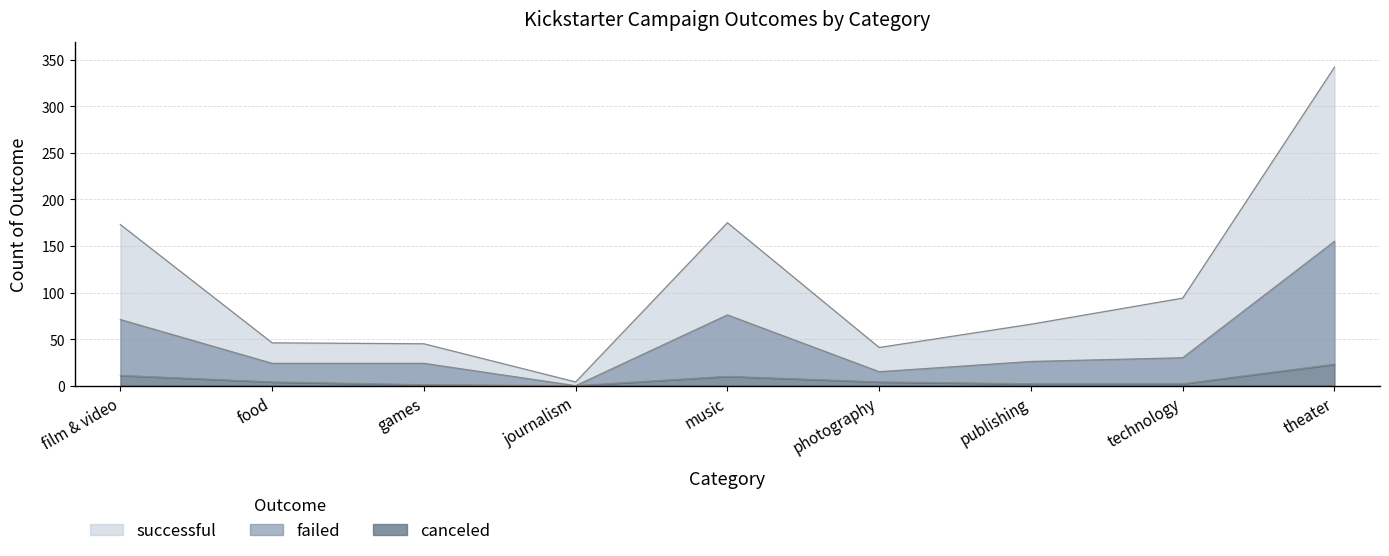

Reading left to right, what are all the values shown in this chart?

successful: film & video=173	food=46	games=45	journalism=4	music=175	photography=41	publishing=66	technology=94	theater=342
failed: film & video=71	food=24	games=24	journalism=0	music=76	photography=15	publishing=26	technology=30	theater=155
canceled: film & video=11	food=4	games=1	journalism=0	music=10	photography=4	publishing=2	technology=2	theater=23